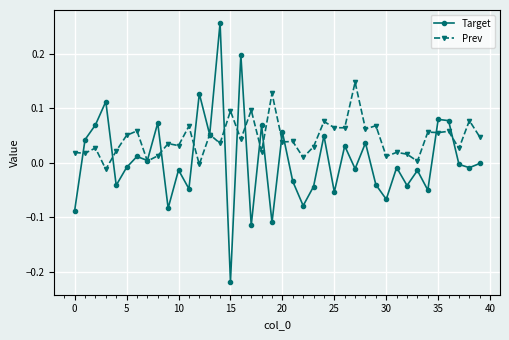

Rank the series by their average value, from lowest to highest.

Target, Prev